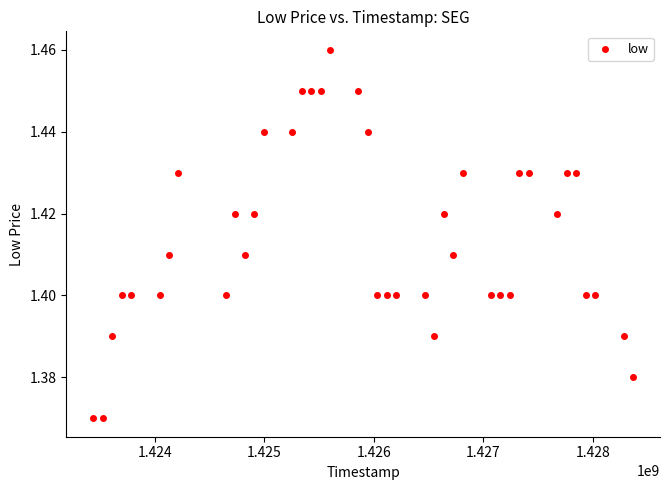

What is the range of X values (max minus min)?

4924800.0